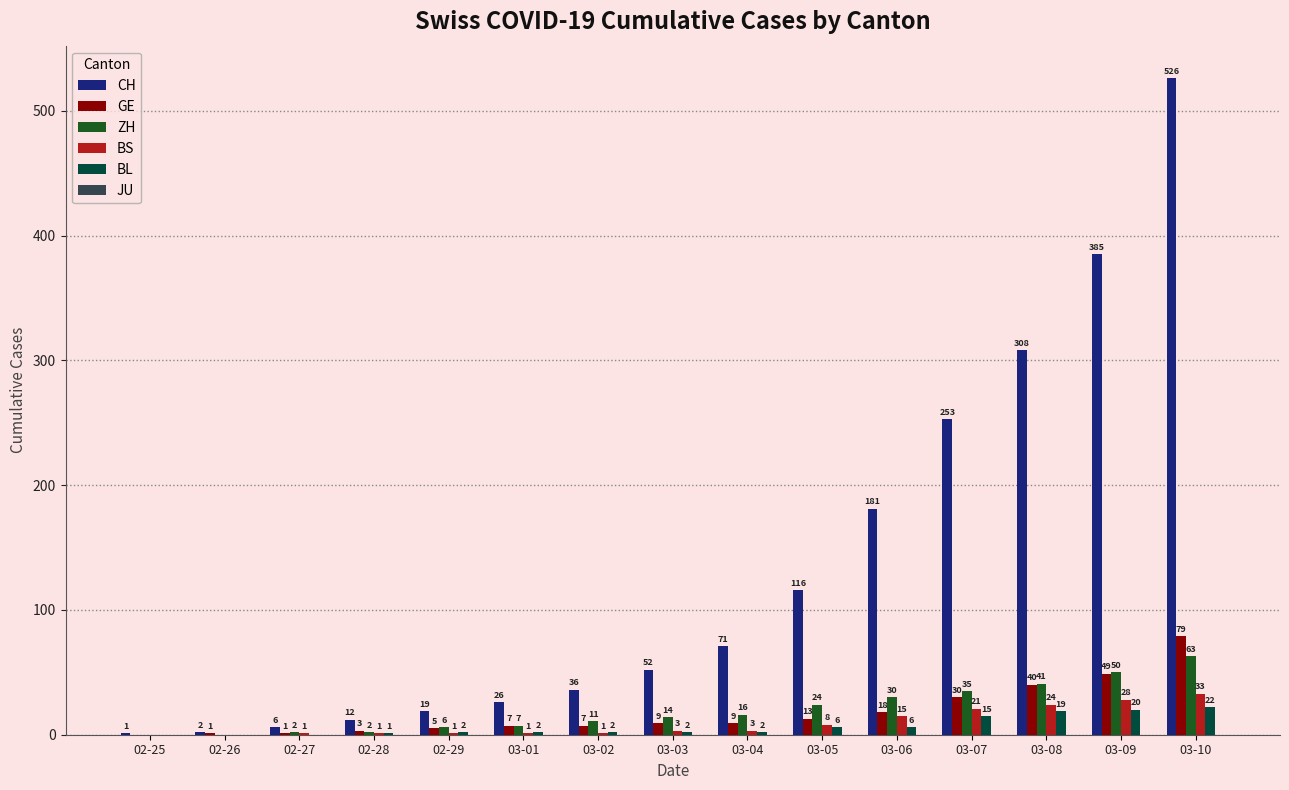

Which series changed the most between 03-02 and 03-10?

CH